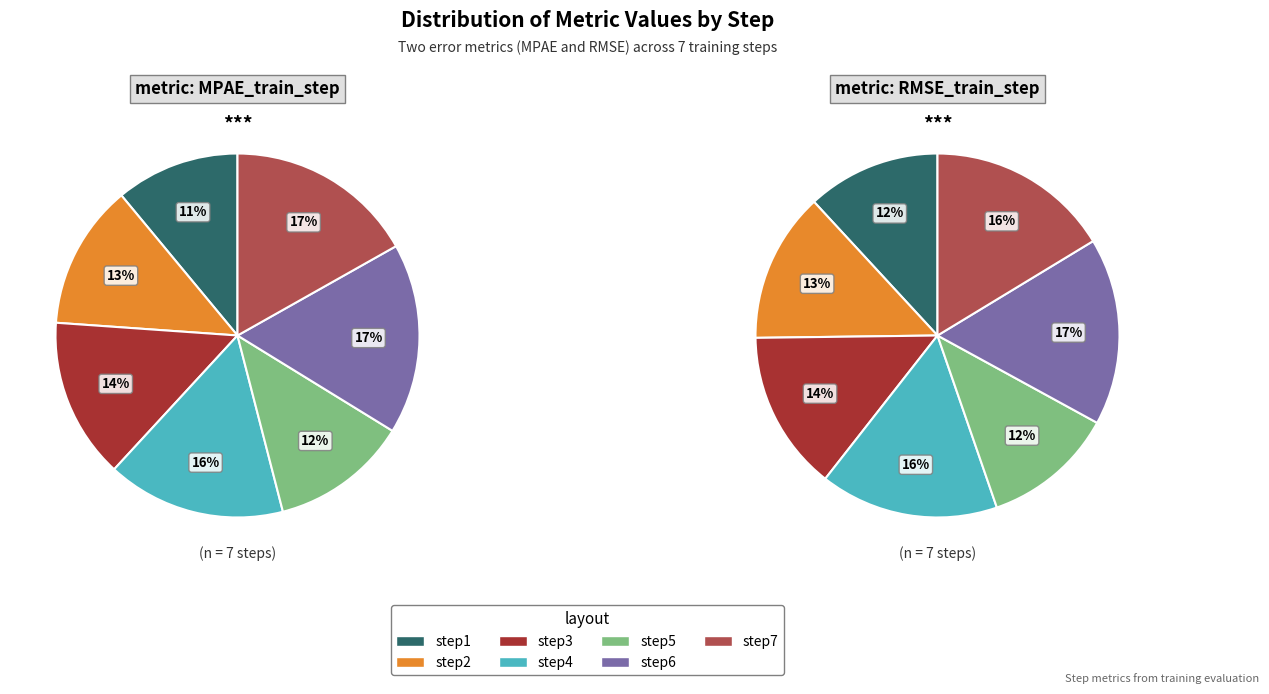

To the nearest percent, what portion does step7 represent?

16%